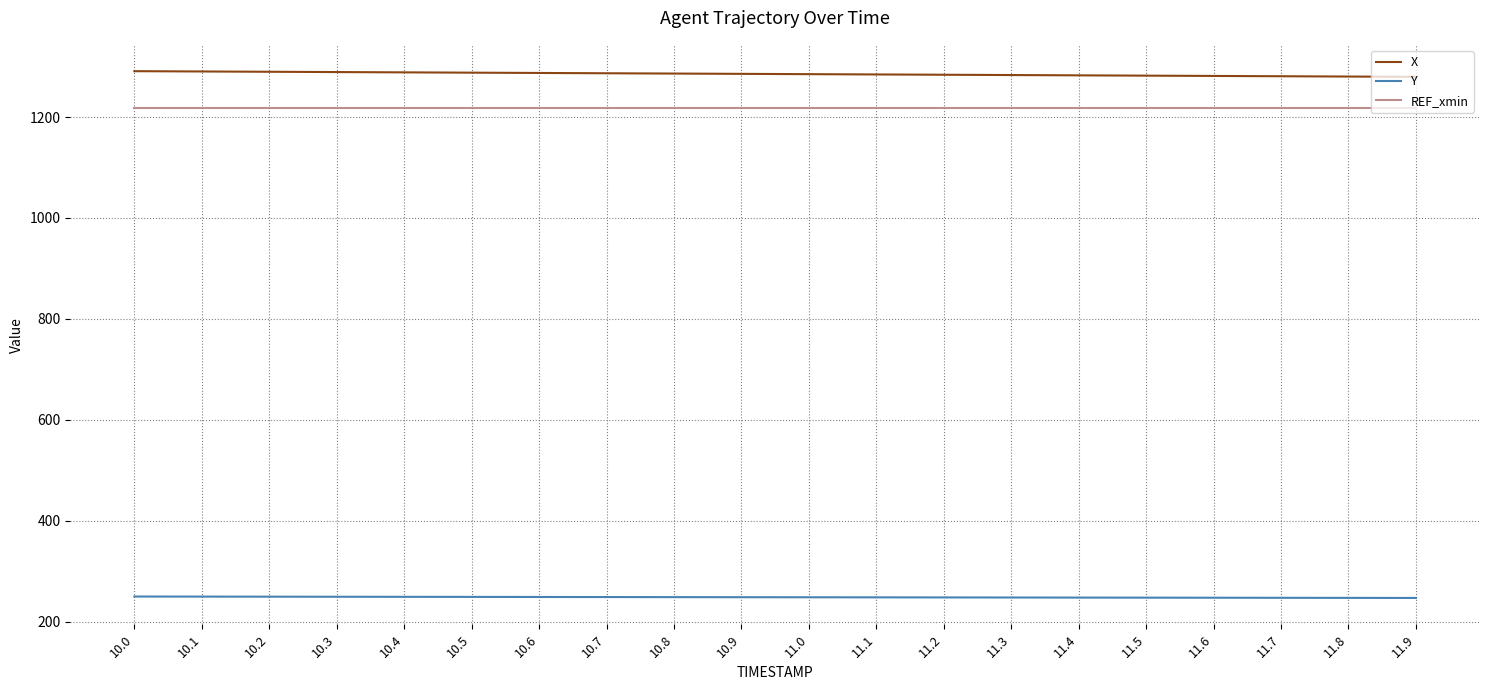

Which series has the largest total across all categories?

X